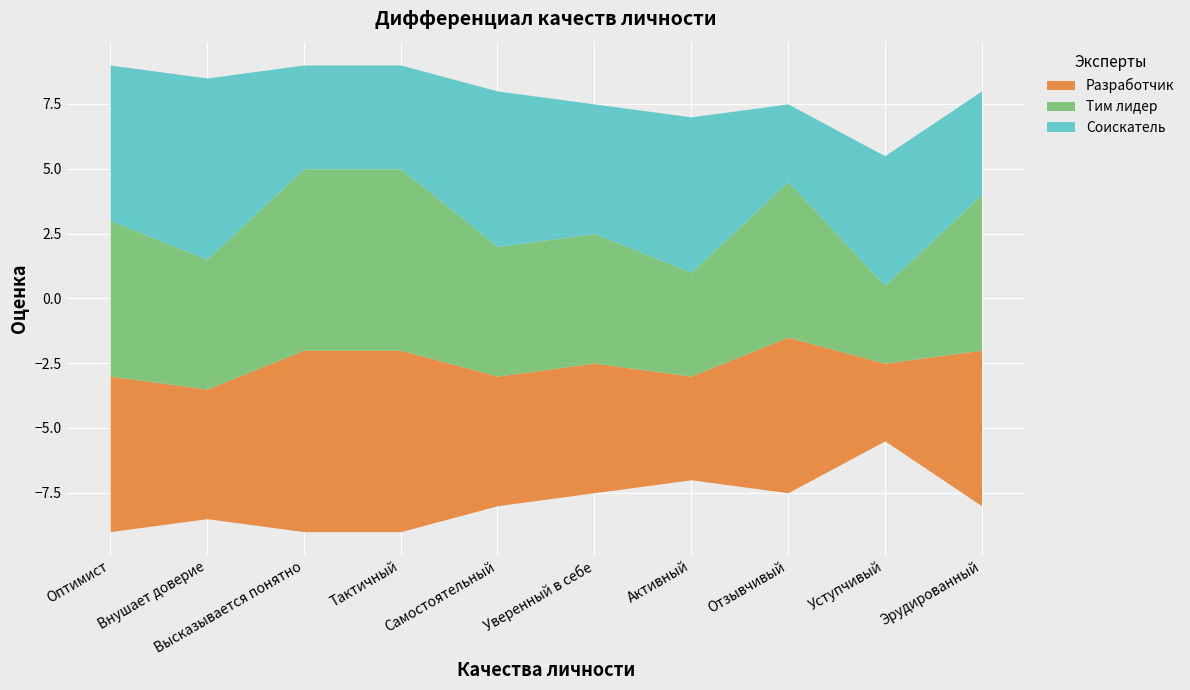

At how many categories does at least one series exceed 4?

10